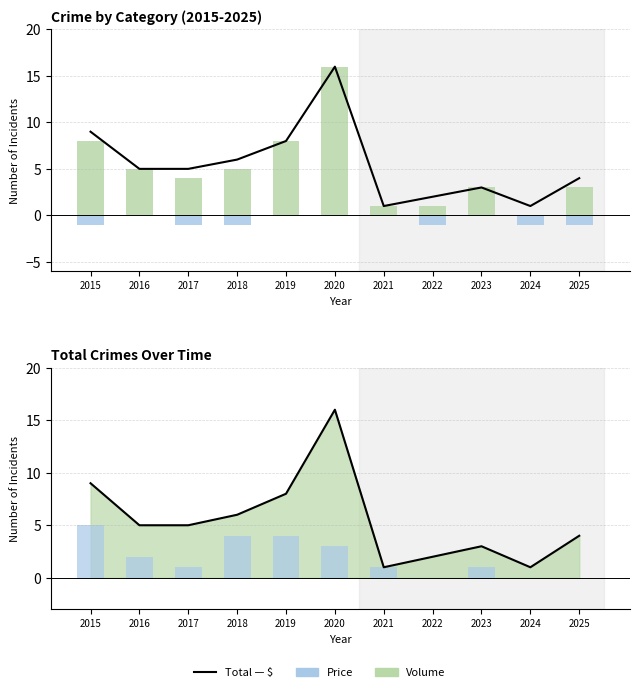

What is the sum of all Price values?

21